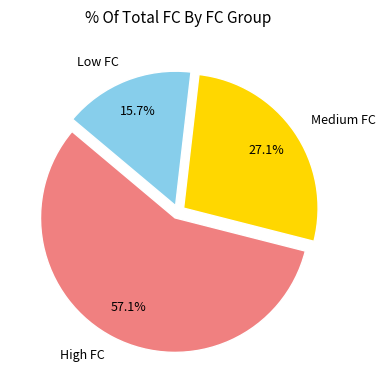

What is the total percentage of Low FC and High FC?

72.9%